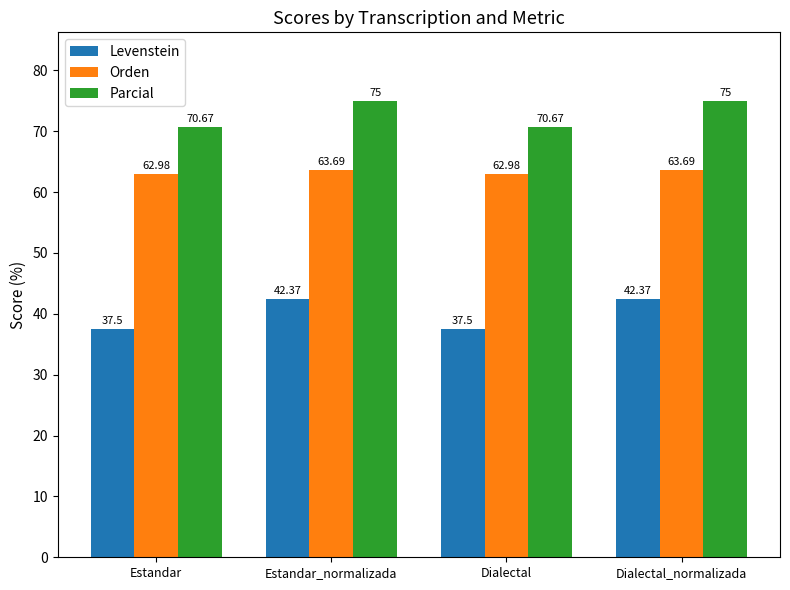

At how many categories does at least one series exceed 59?

4